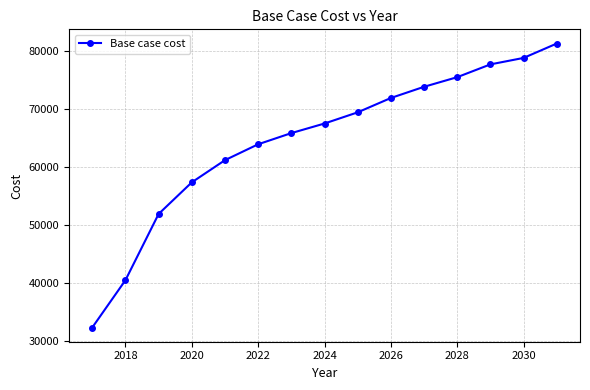

What is the minimum value shown in the chart?

32265.7